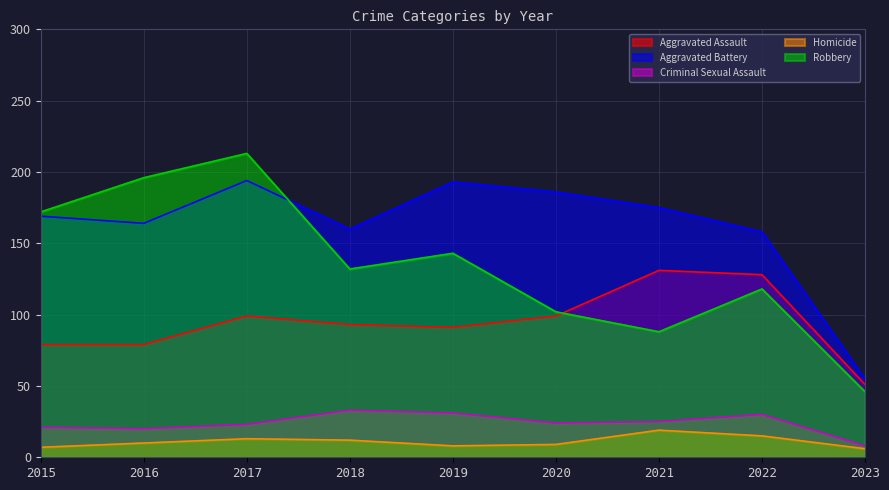

What is the value of the Criminal Sexual Assault point at the 5th from the left?

31